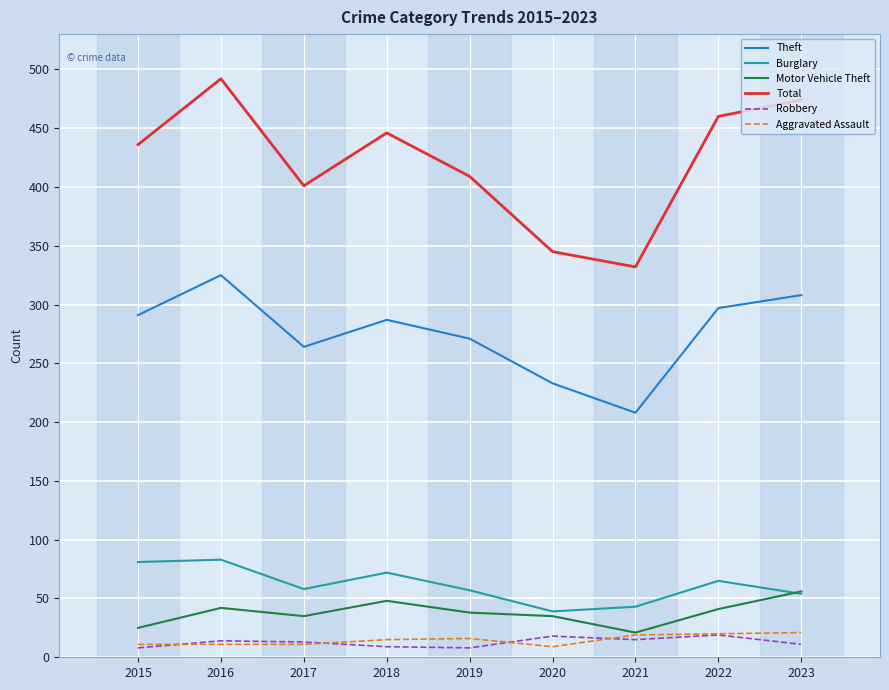

At which category does the chart reach its peak across all series?

2016